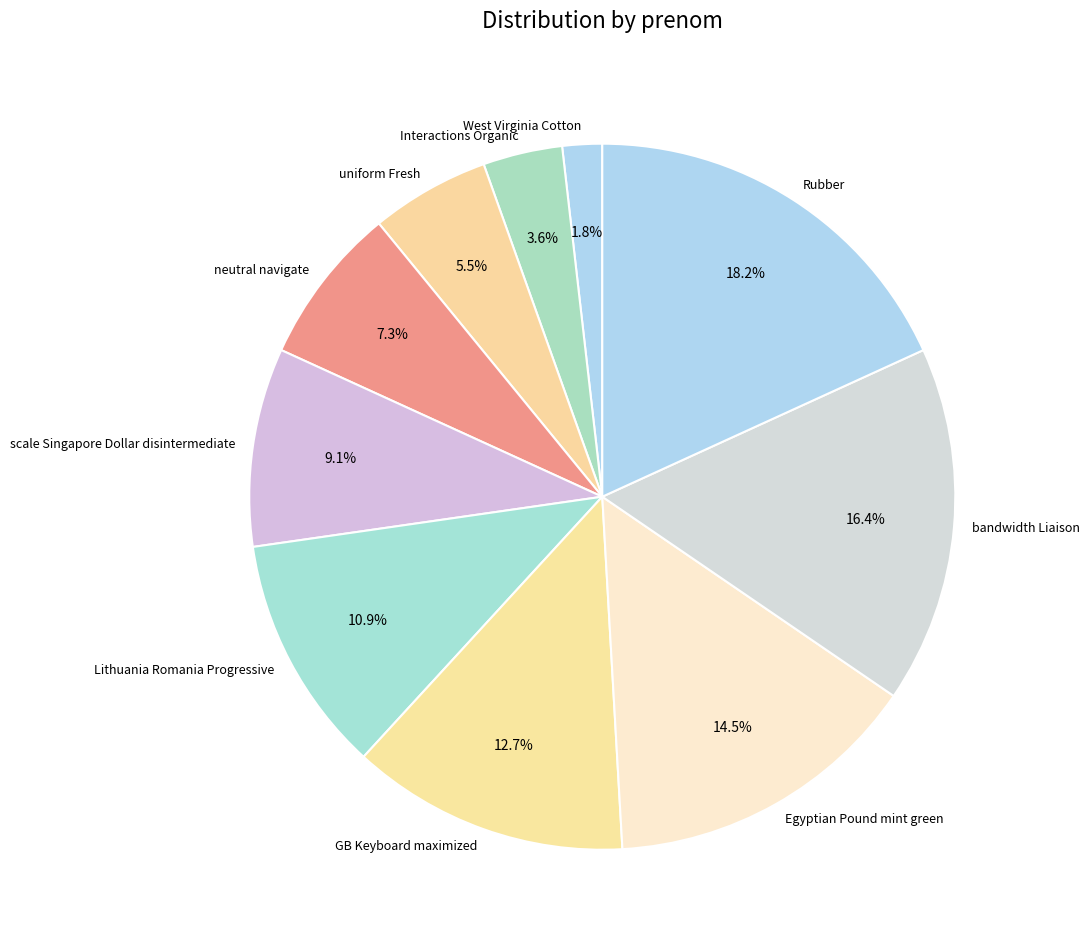

To the nearest percent, what is the combined percentage of uniform Fresh and Lithuania Romania Progressive?

16%